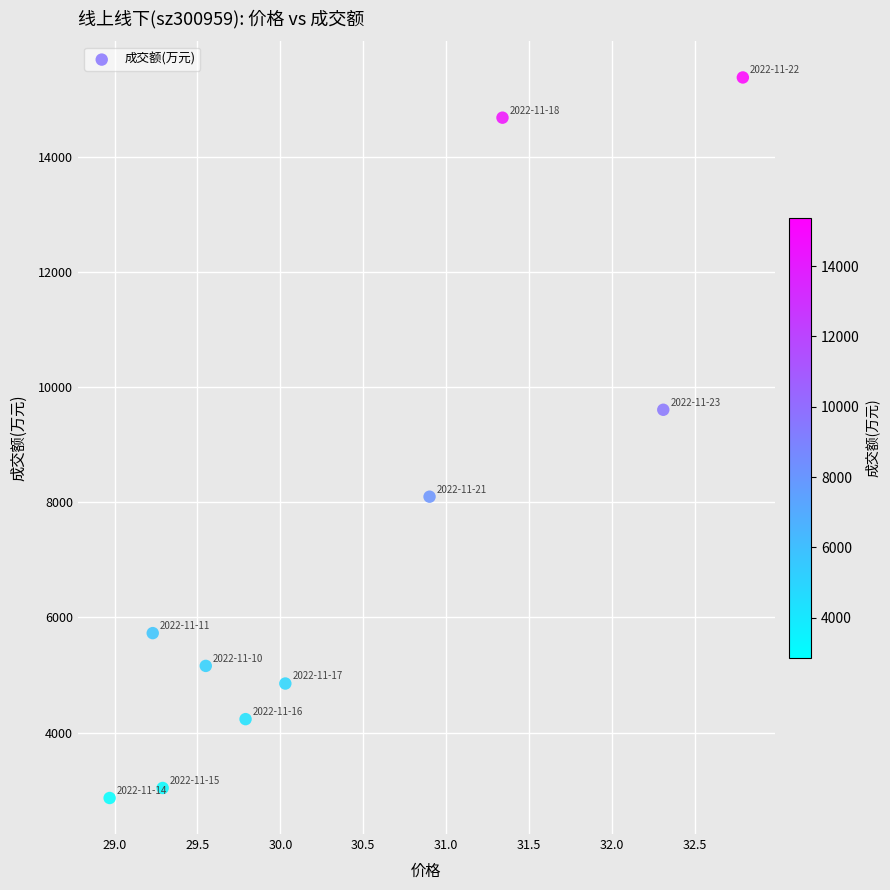

What Y value in the scatter plot is closest to 9118?

9604